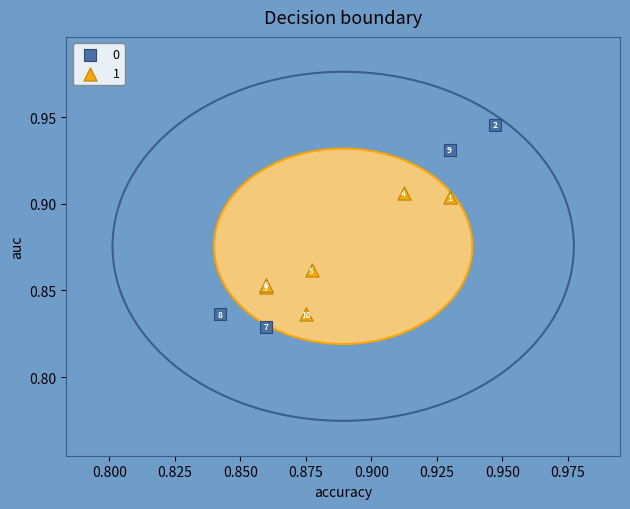

Which series contains the lowest Y value?

0